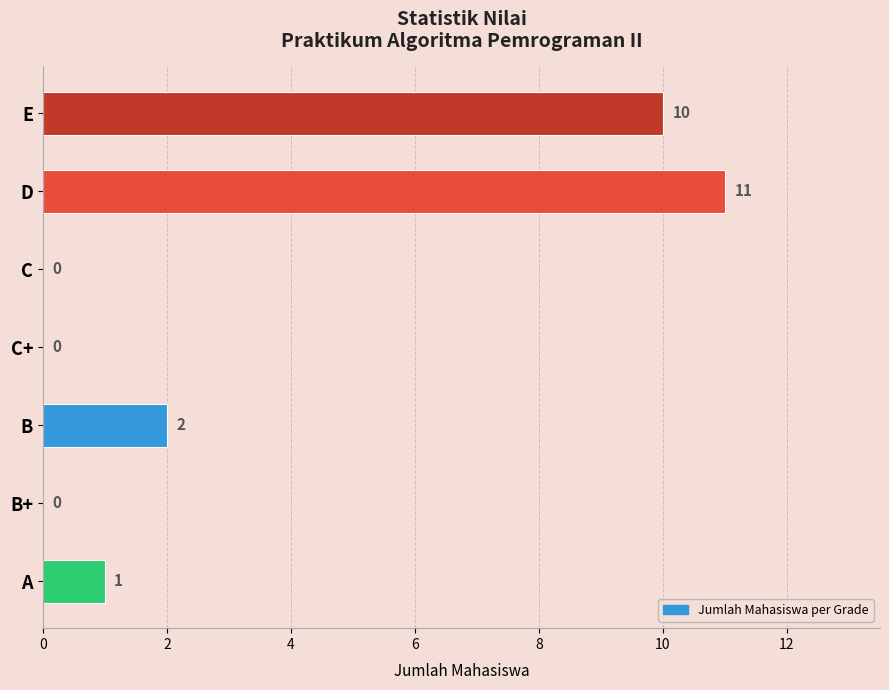

Does the chart contain stacked bars?

No